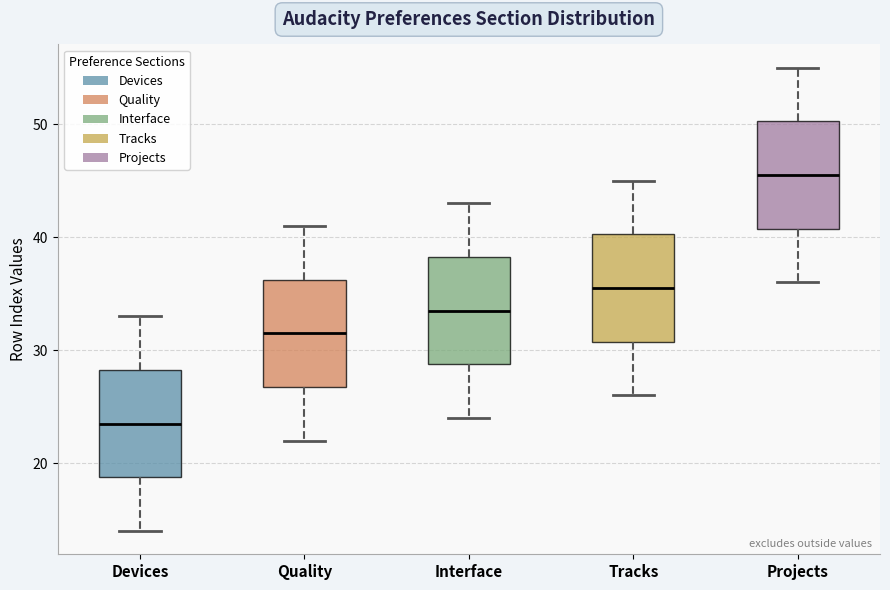

Reading left to right, read every box against the y-axis: the position of its median line, the range the box covers, and the ends of its whiskers. The values are not printed on the chart, so give them approximately, as read against the axis.

Devices: median 24, box 19 to 28, whiskers 14 to 33
Quality: median 32, box 27 to 36, whiskers 22 to 41
Interface: median 34, box 29 to 38, whiskers 24 to 43
Tracks: median 36, box 31 to 40, whiskers 26 to 45
Projects: median 46, box 41 to 50, whiskers 36 to 55